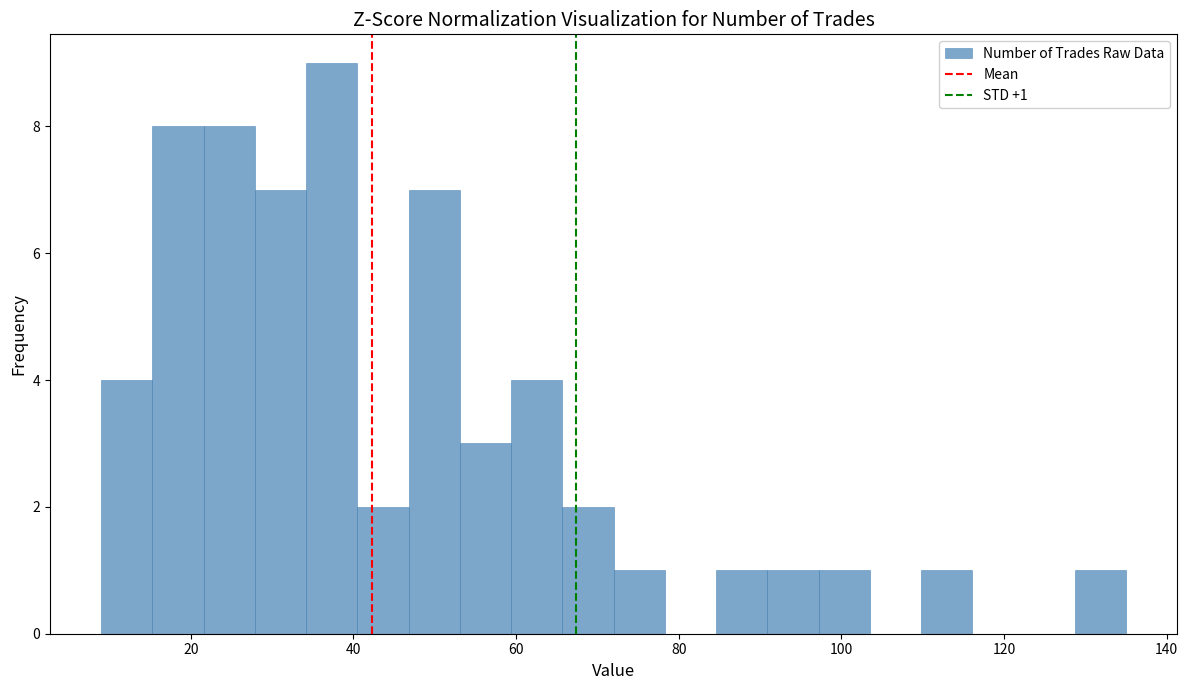

Around what value on the x-axis is the tallest bar? Give the approximate position of its centre, as read against the axis.

38